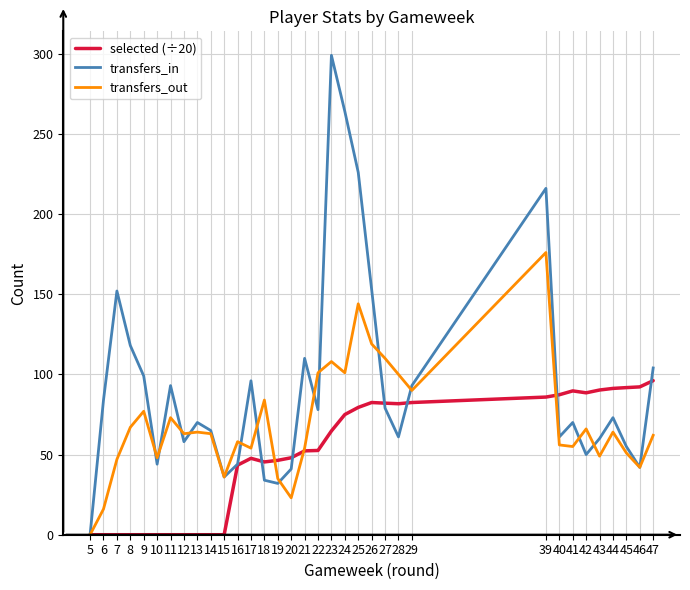

Is the value of transfers_in at 44 greater than the value of transfers_out at 12?

Yes